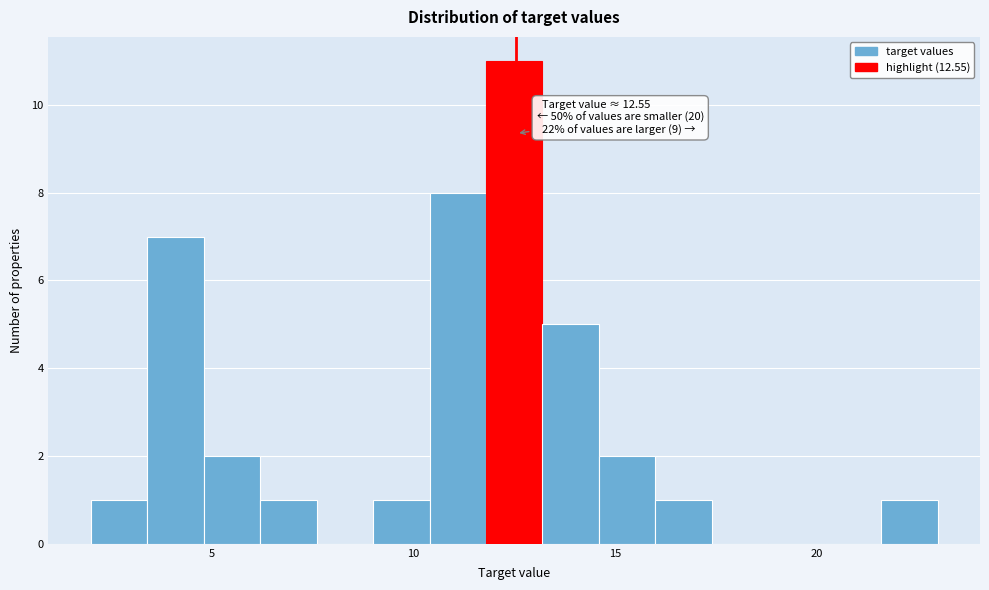

Read against the x-axis, roughly where is the centre of the tallest bar?

12.5